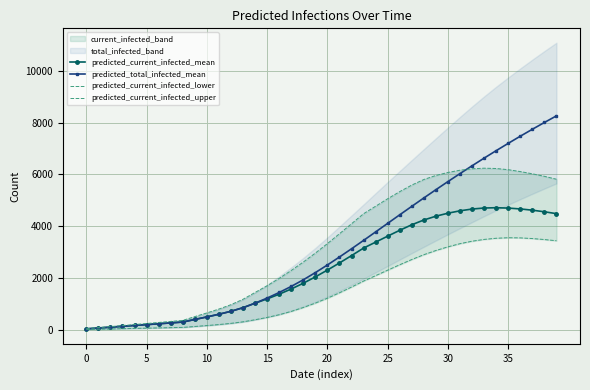

How many values in the predicted_current_infected_upper series are below 3326?

20